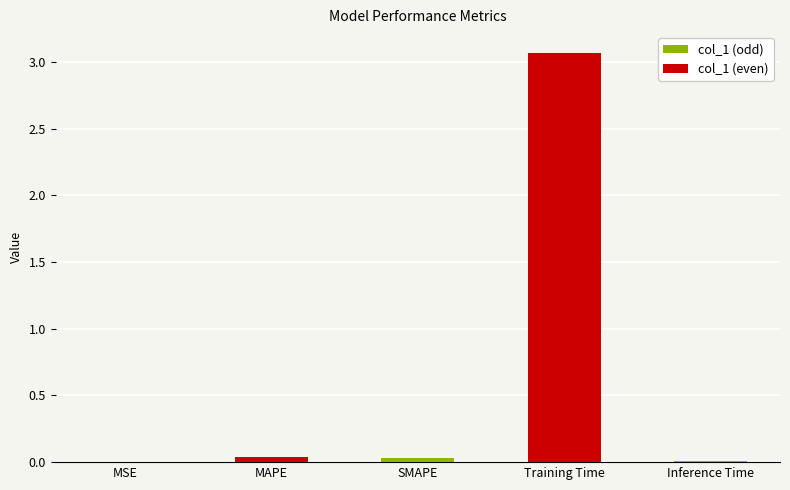

Between MSE and Training Time, which is larger?

Training Time